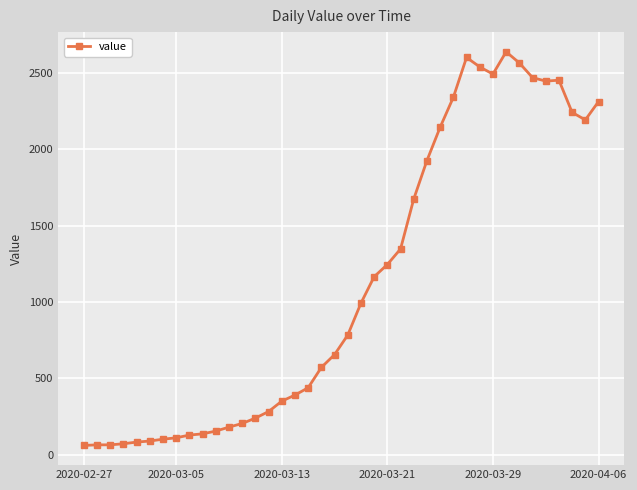

What is the greatest value displayed?

2639